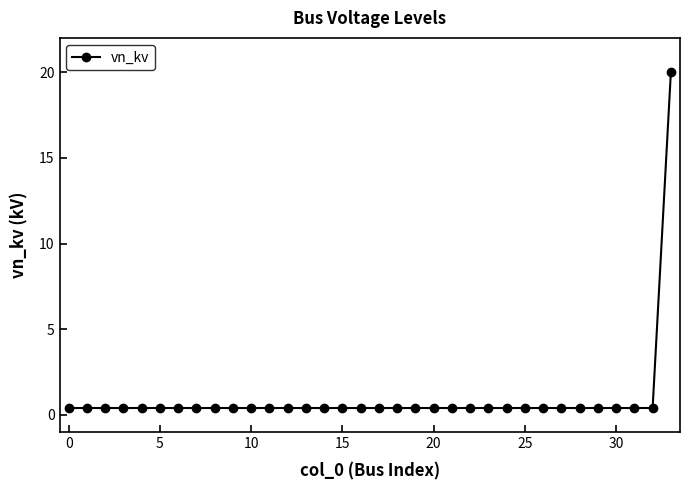

Does the chart display data point markers on the line(s)?

Yes